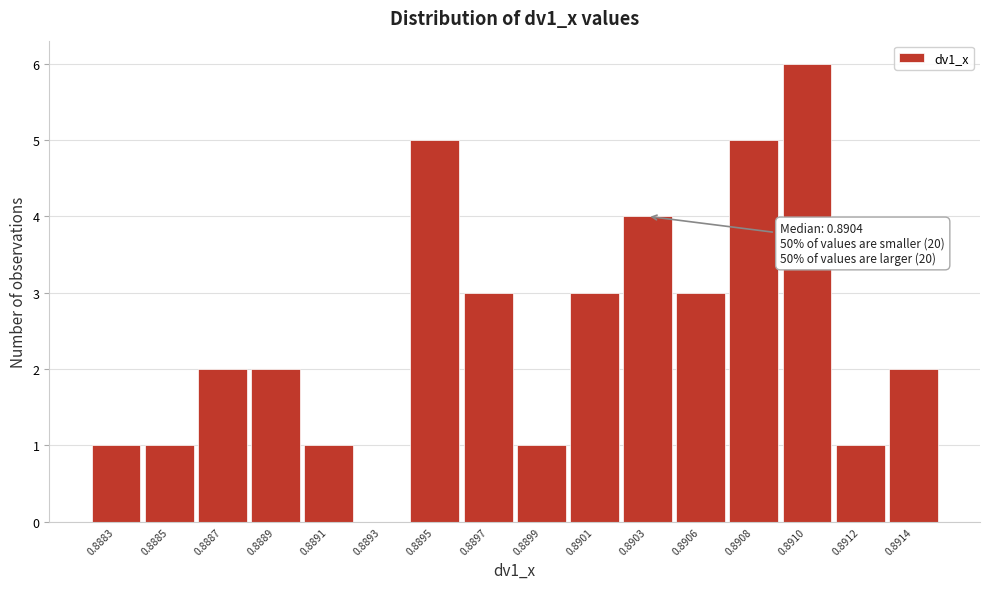

Reading left to right, what are all the values shown in this chart?

0.8883=1	0.8885=1	0.8887=2	0.8889=2	0.8891=1	0.8893=0	0.8895=5	0.8897=3	0.8899=1	0.8901=3	0.8903=4	0.8906=3	0.8908=5	0.8910=6	0.8912=1	0.8914=2